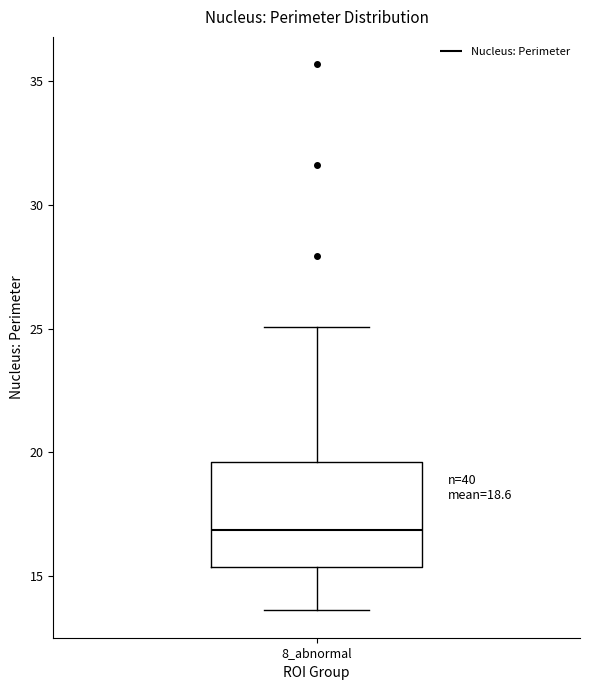

Where is the upper edge of the box for 8_abnormal on the y-axis? The values are not printed on the chart, so give them approximately, as read against the axis.

19.5